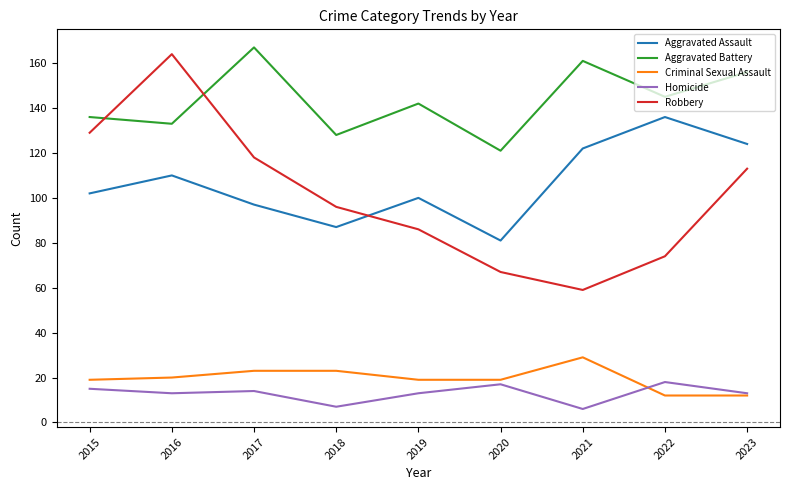

What is the maximum value for Robbery?

164